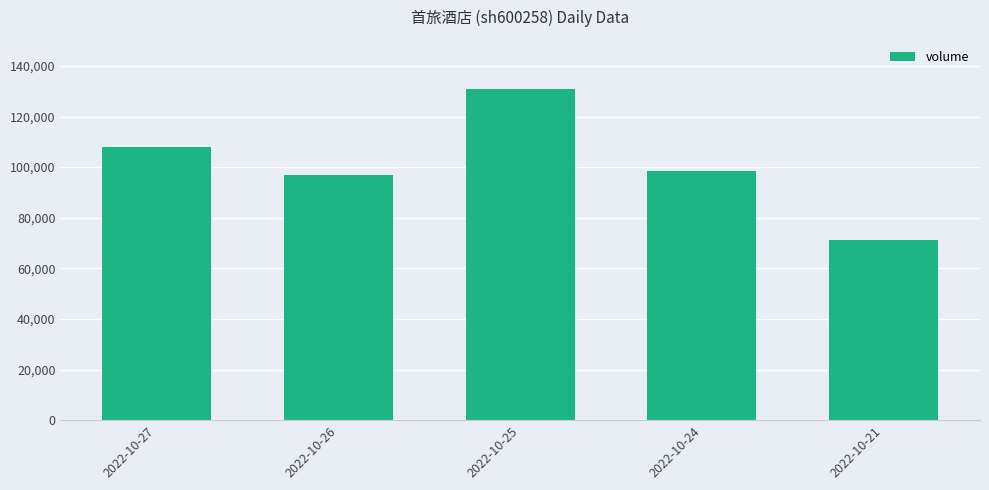

What is the difference between the values at 2022-10-27 and 2022-10-24?

9510